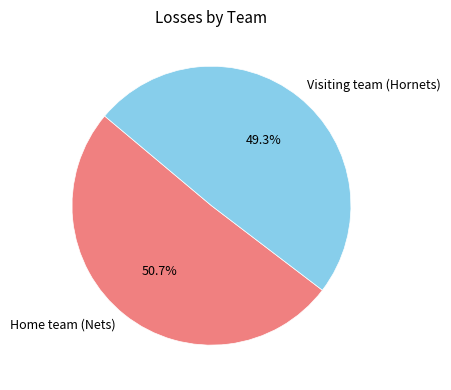

What percentage is the Visiting team (Hornets) slice, to the nearest percent?

49%